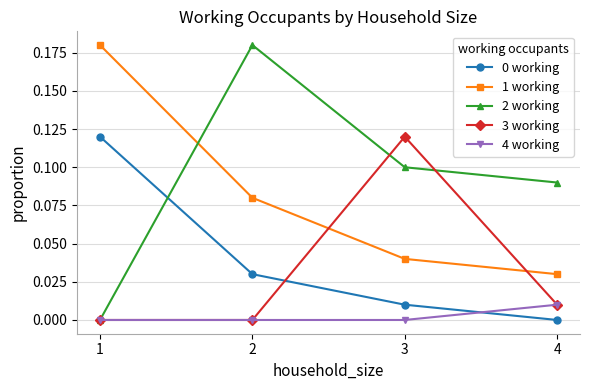

True or false: 0 working has a value of -0.1 at 4.

False